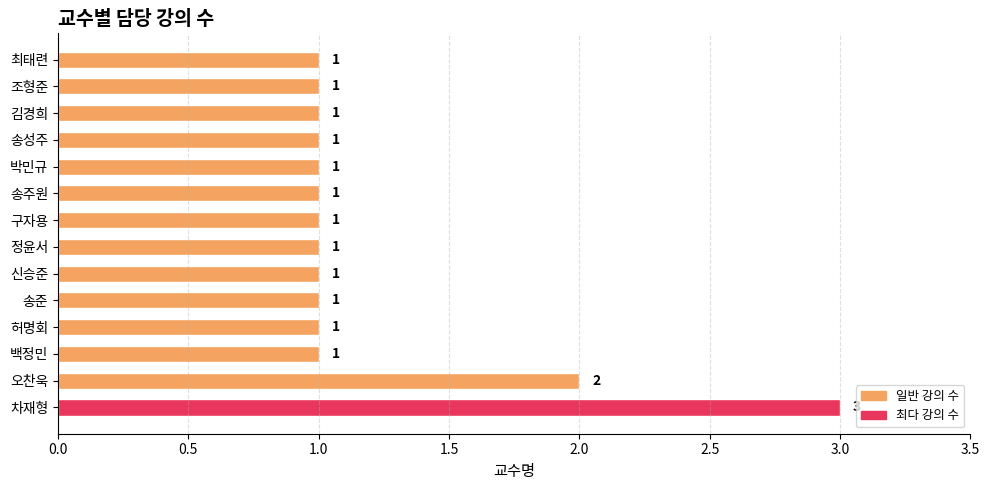

Count the number of categories in the chart.

14